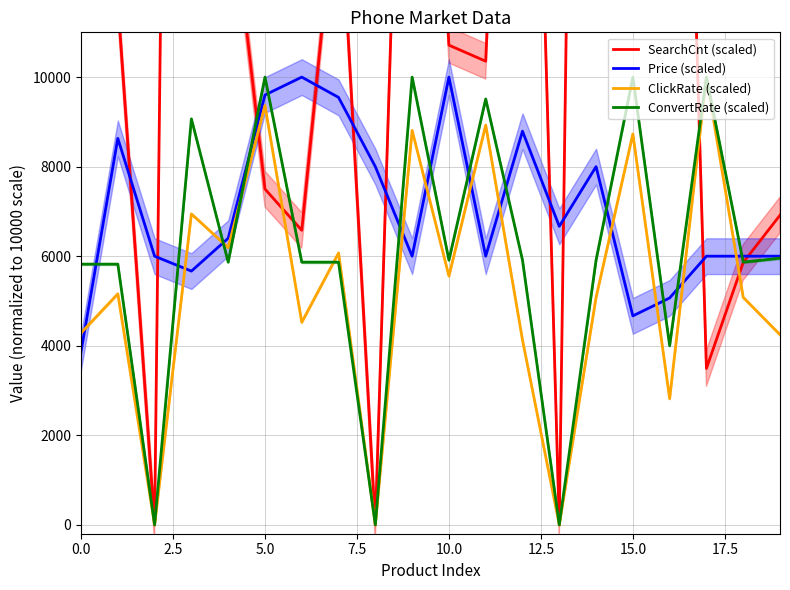

What are all the series names shown in the legend?

SearchCnt (scaled), Price (scaled), ClickRate (scaled), ConvertRate (scaled)